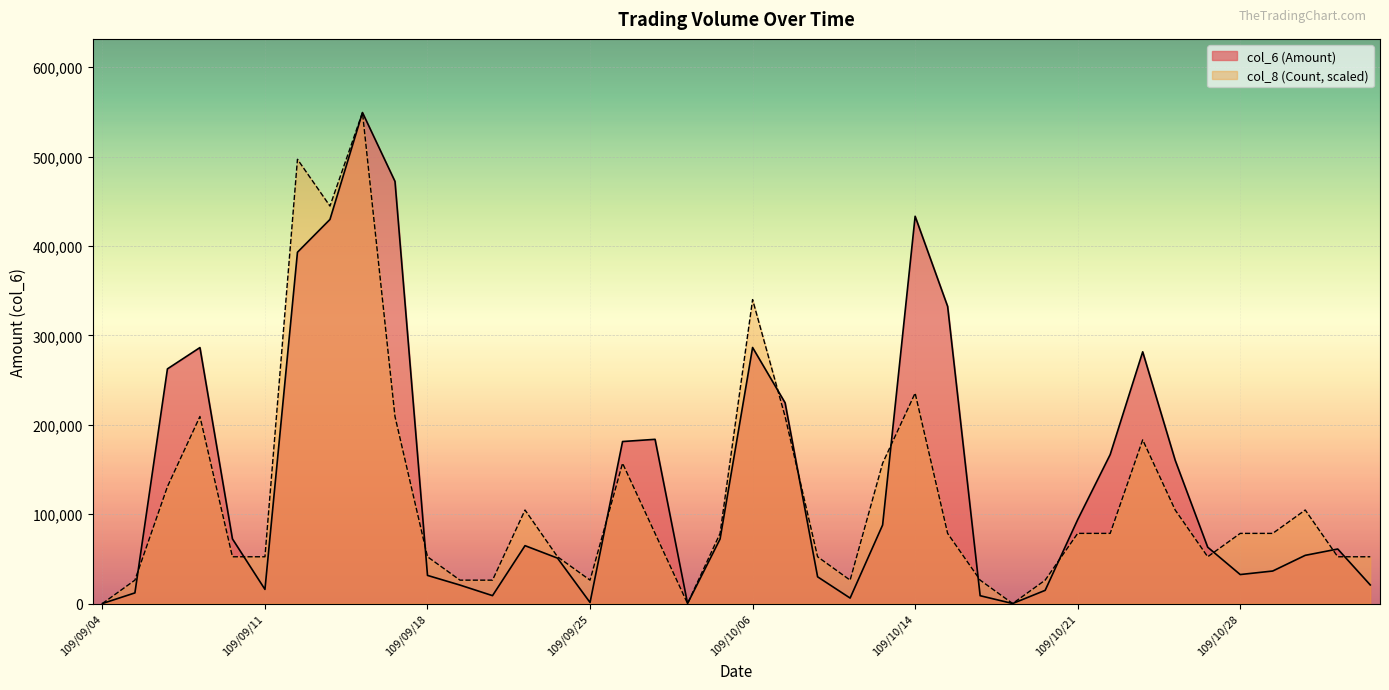

True or false: col_8 (Count) has a value of 134210.4 at 109/10/05.

False